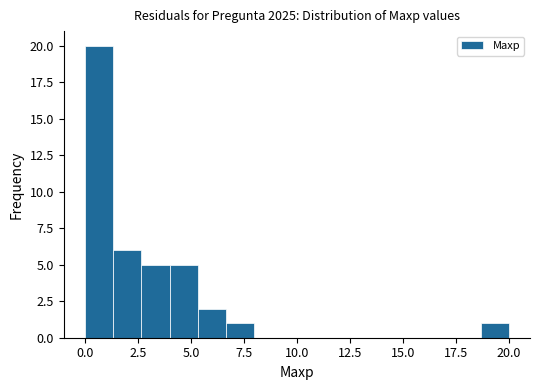

Read against the x-axis, roughly where is the centre of the tallest bar?

0.5